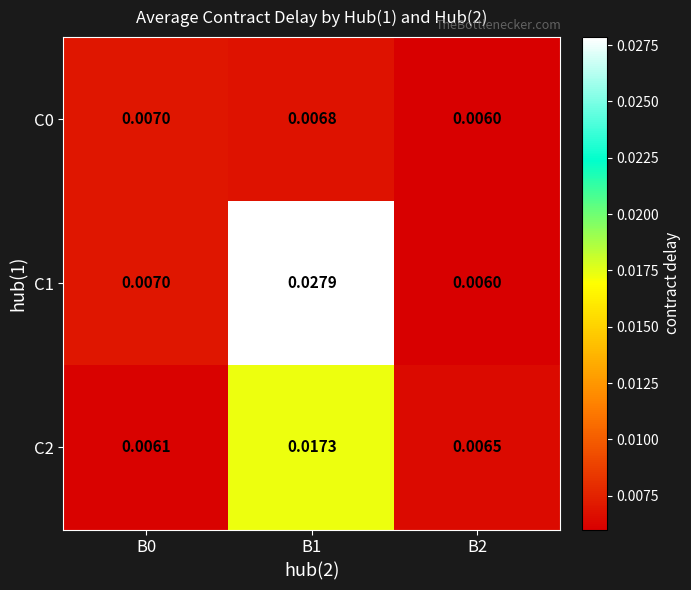

At which category is the sum across all series the highest?

B1